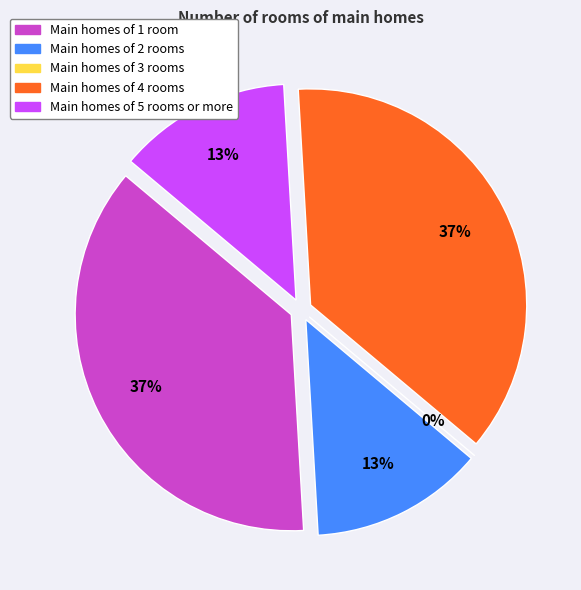

What percentage is NOT represented by 1.0?

63.0%